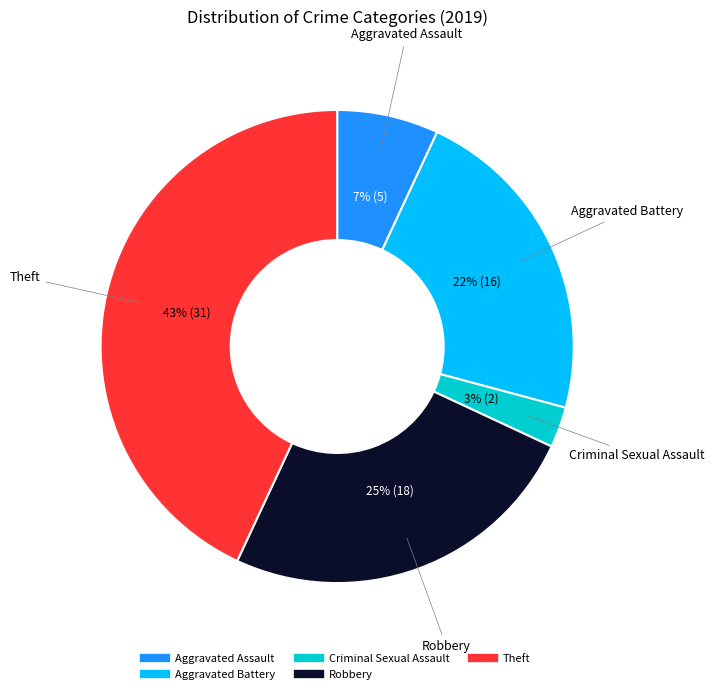

To the nearest percent, what is the difference between the largest and smallest slice percentages?

40%